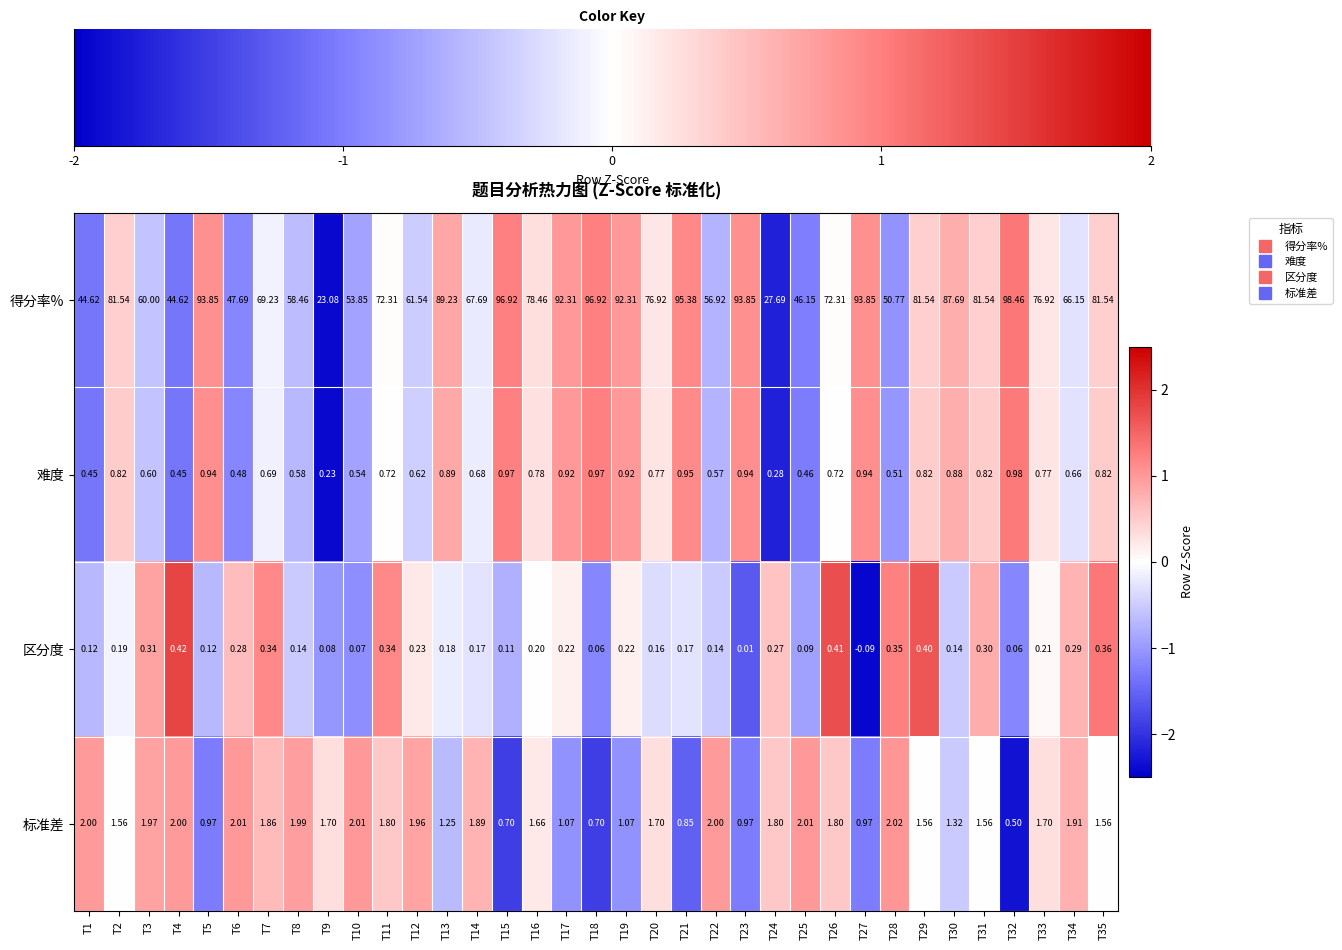

Is the value of 区分度 at T19 greater than the value of 得分率% at T33?

No